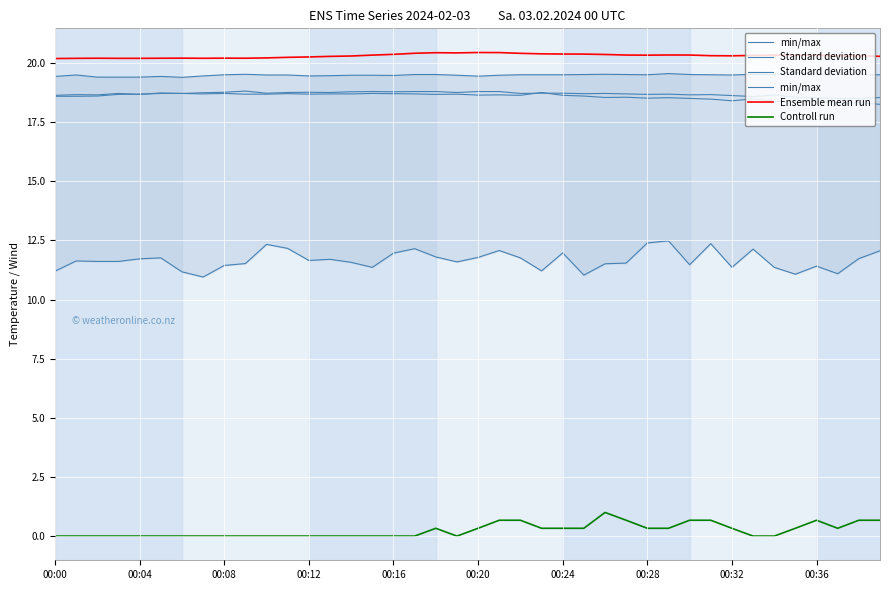

How many lines are shown in the chart?

6